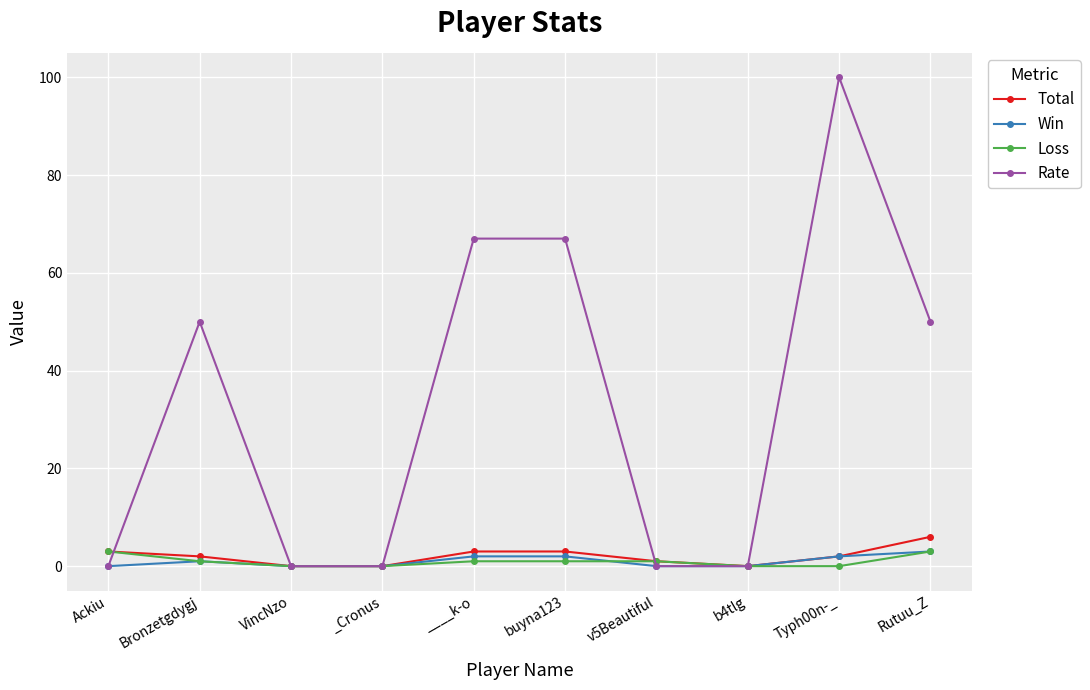

How many Rate values are between 0 and 67?

9